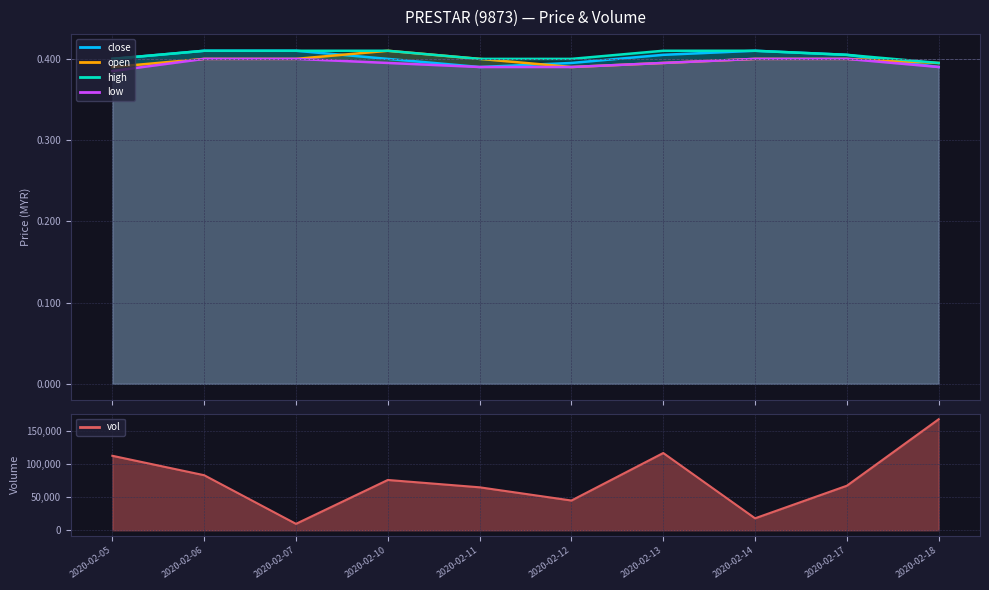

Which has a higher value, 2020-02-17 or 2020-02-06?

2020-02-06